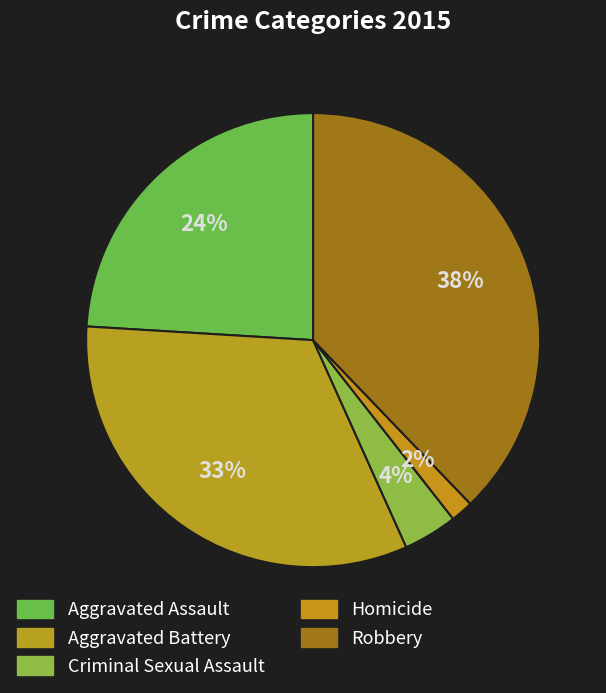

How many segments does this pie chart have?

5